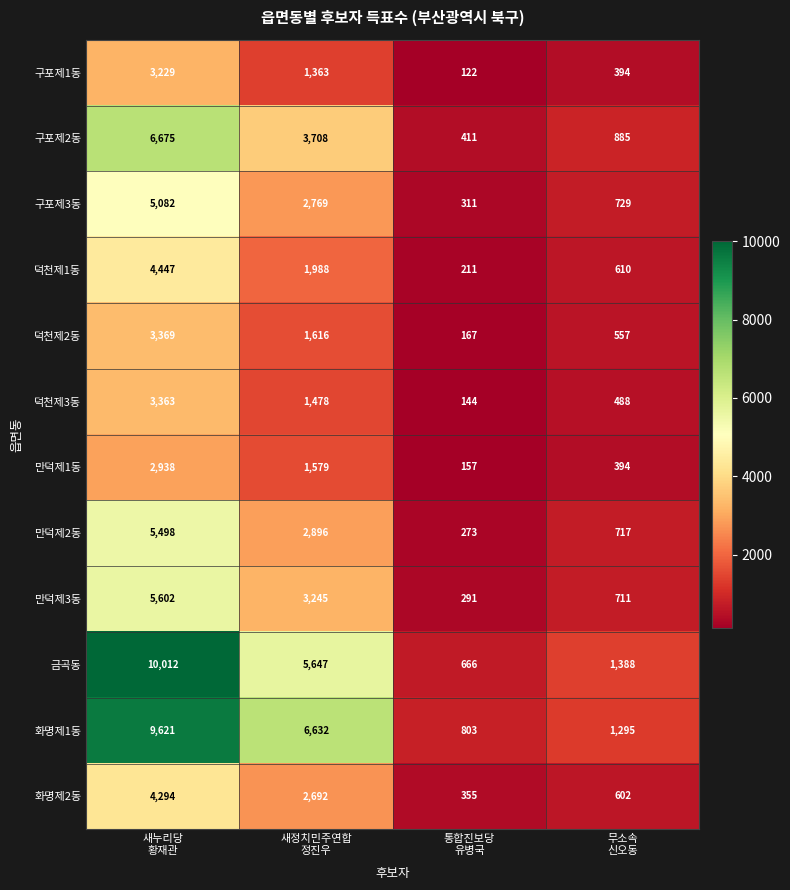

What is the spread (max minus min) of values at 통합진보당
유병국?

681